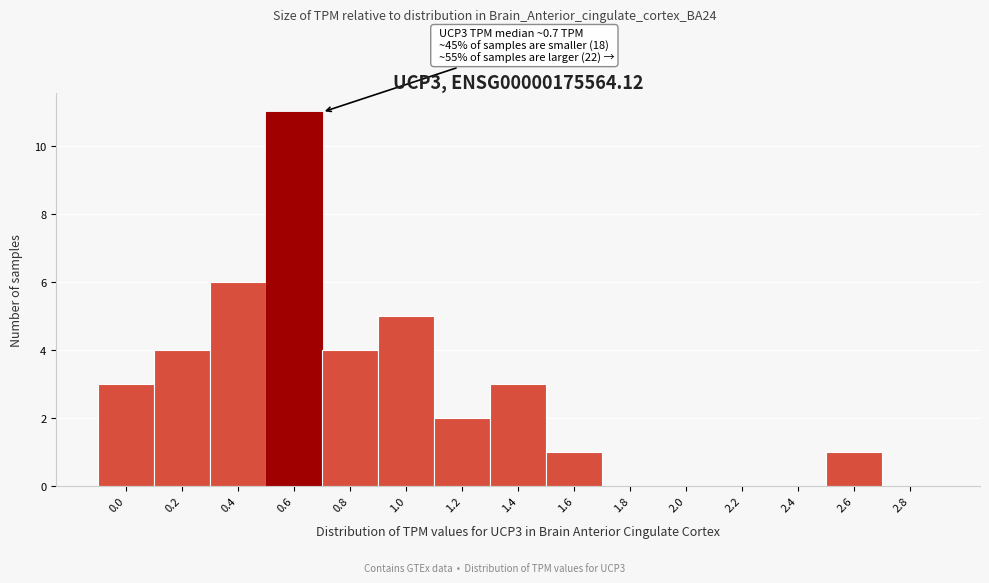

Reading left to right, what are all the values shown in this chart?

0.0=3	0.2=4	0.4=6	0.6=11	0.8=4	1.0=5	1.2=2	1.4=3	1.6=1	1.8=0	2.0=0	2.2=0	2.4=0	2.6=1	2.8=0